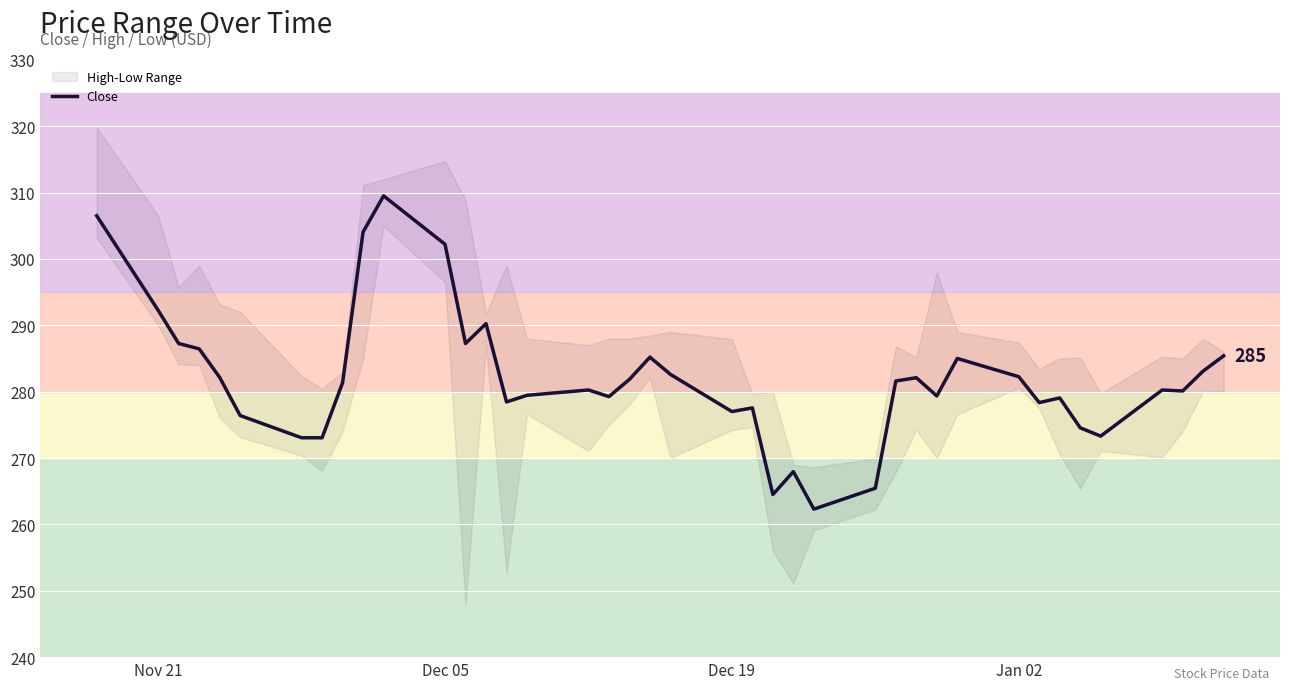

What is the minimum value for Close?

262.3